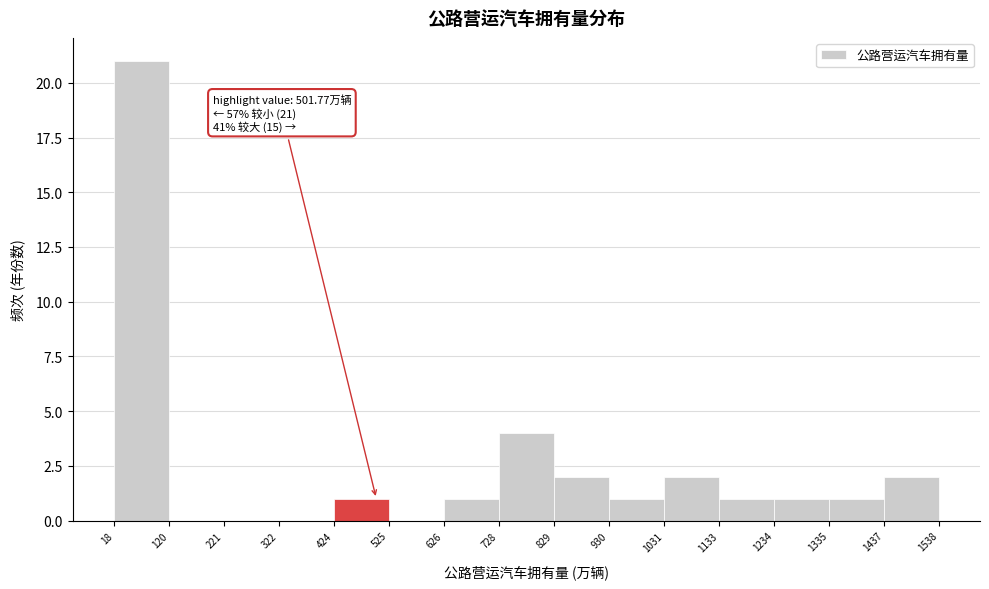

Over which range of the x-axis is the bar tallest?

18 to 120